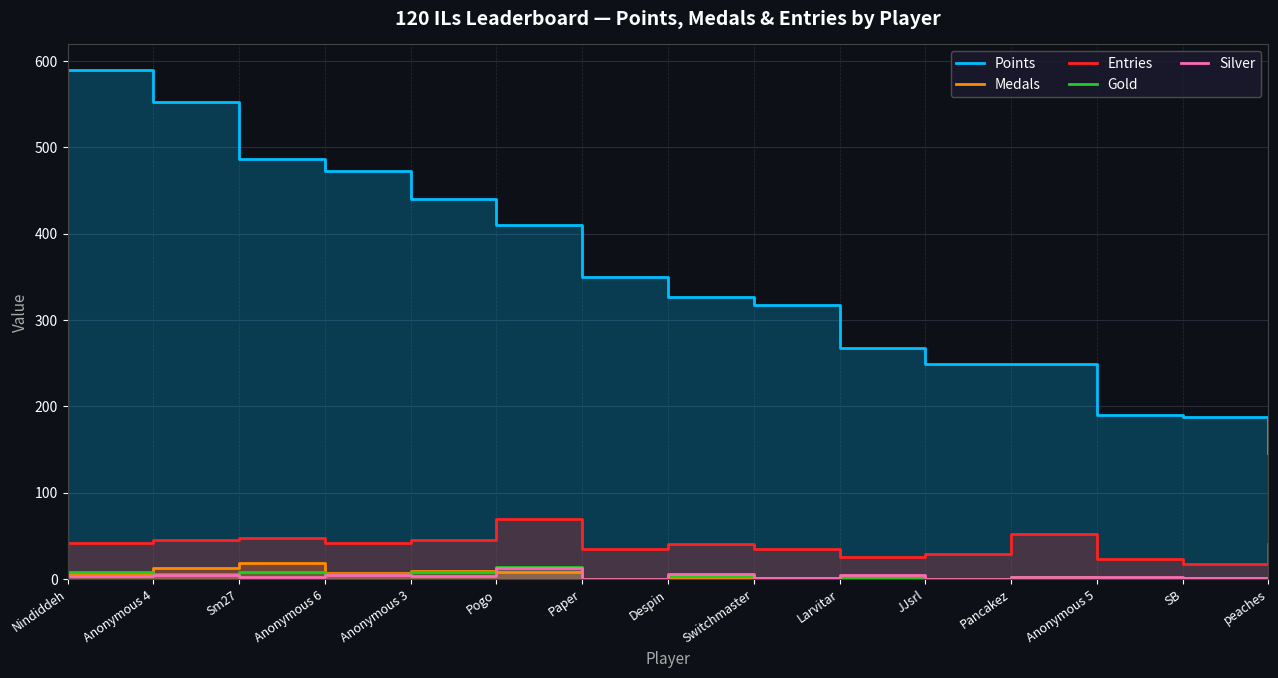

True or false: Gold and Entries intersect in this chart.

False